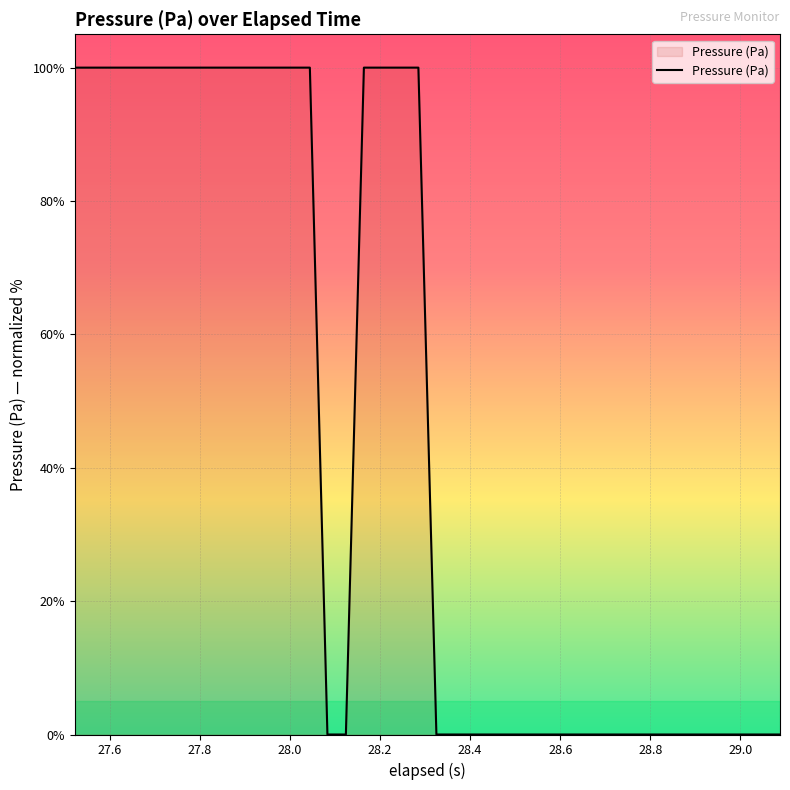

Count the number of categories in the chart.

40